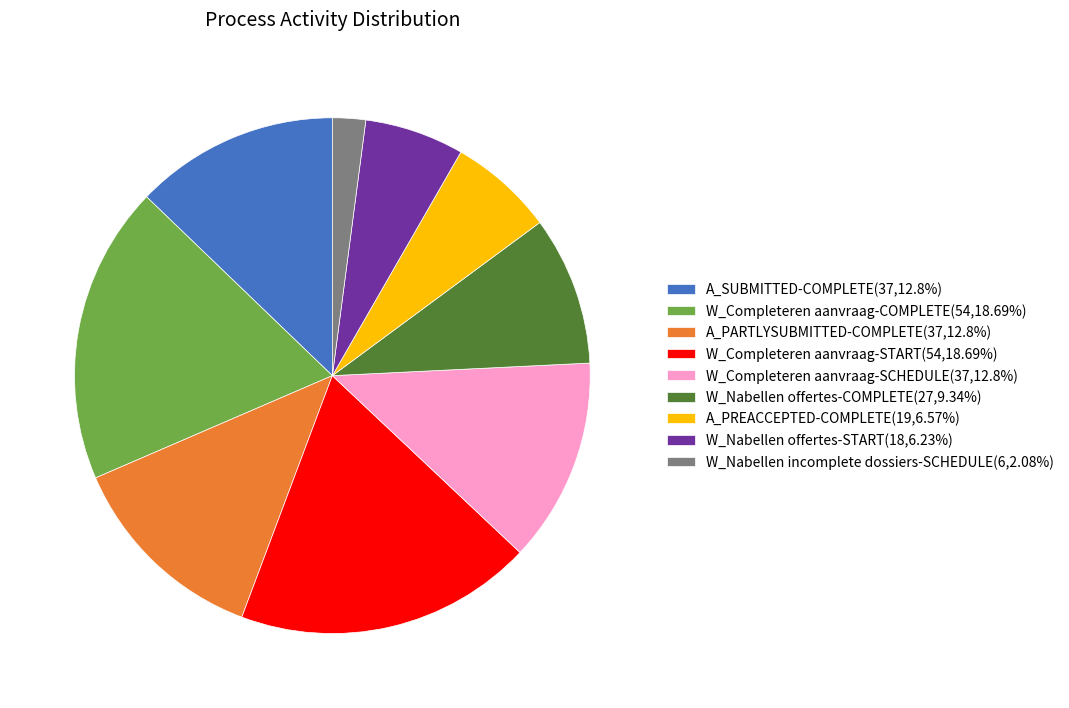

Does W_Nabellen offertes-COMPLETE(27,9.34%) account for over 50% of the chart?

No